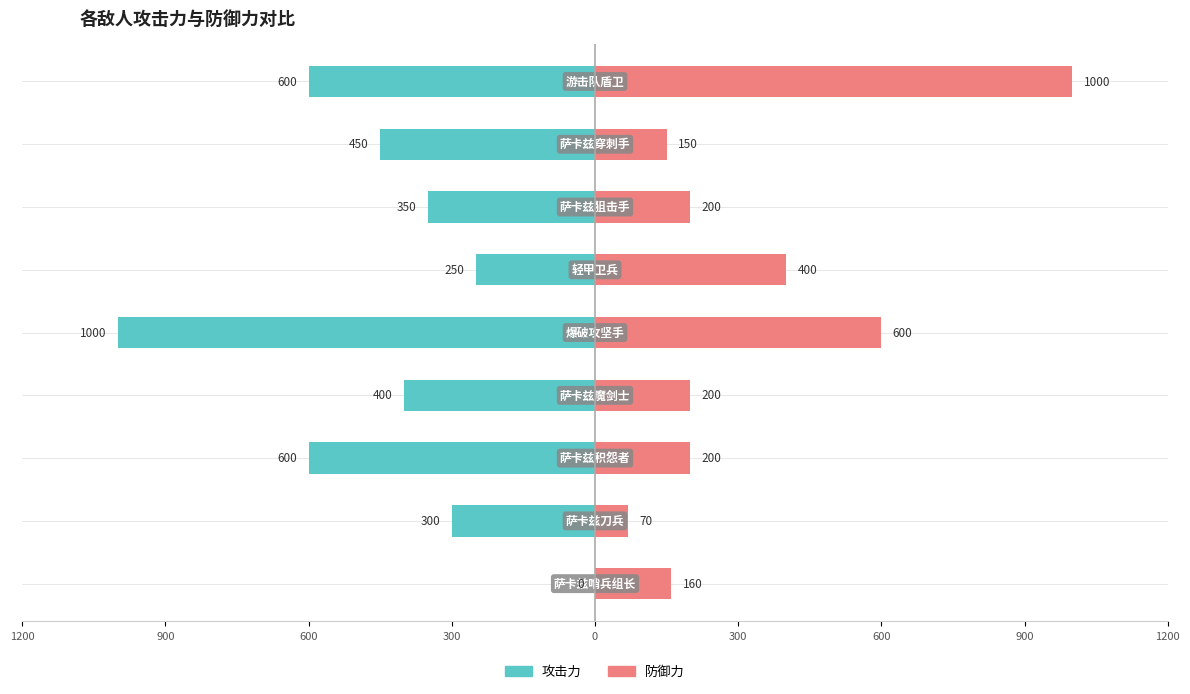

Is it true that 攻击力 equals -250 at 300?

True